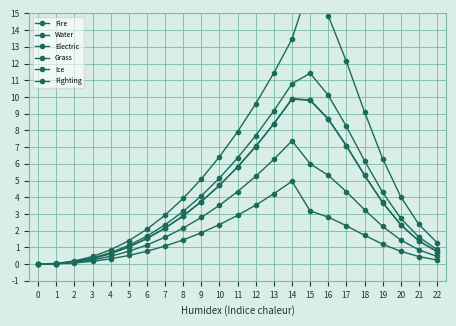

List the labels in order of Water value, smallest first.

0, 1, 2, 3, 22, 4, 21, 5, 20, 6, 7, 19, 8, 18, 9, 17, 10, 16, 11, 15, 12, 13, 14